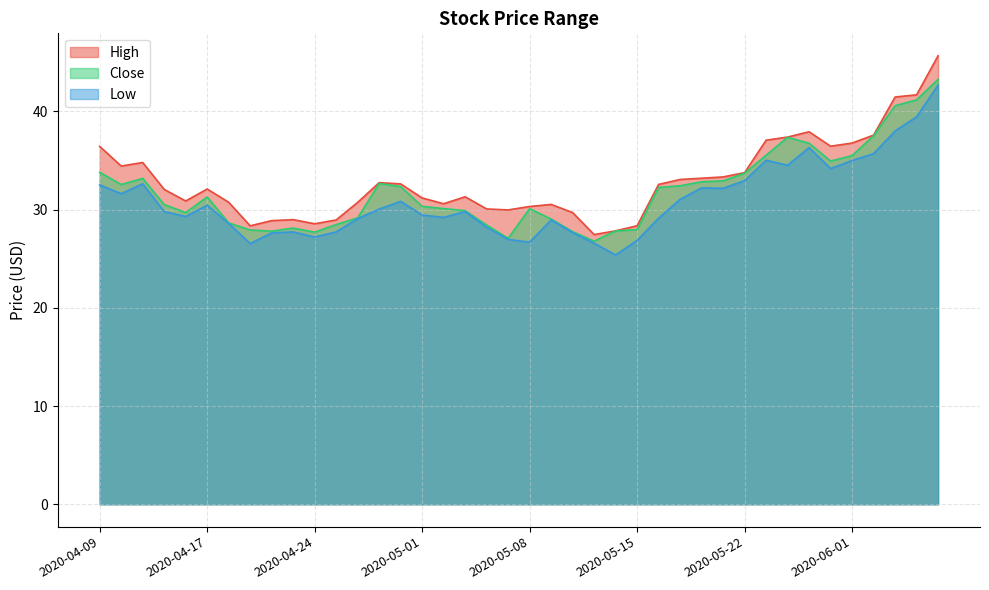

True or false: Close and High cross at least once.

False